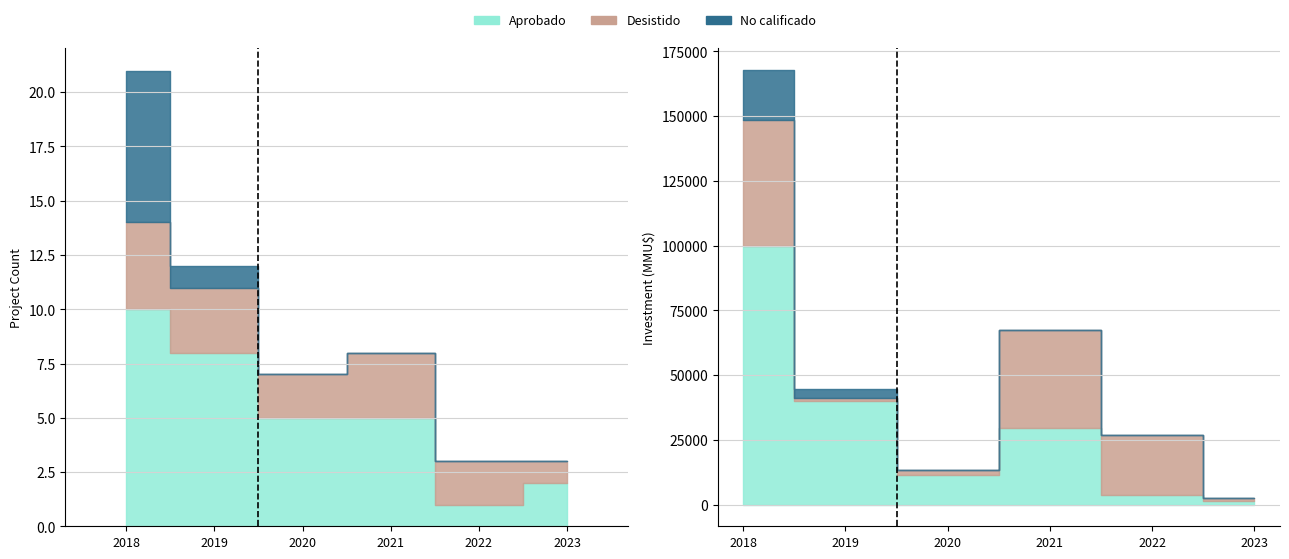

What are all the series names shown in the legend?

Aprobado, Desistido, No calificado